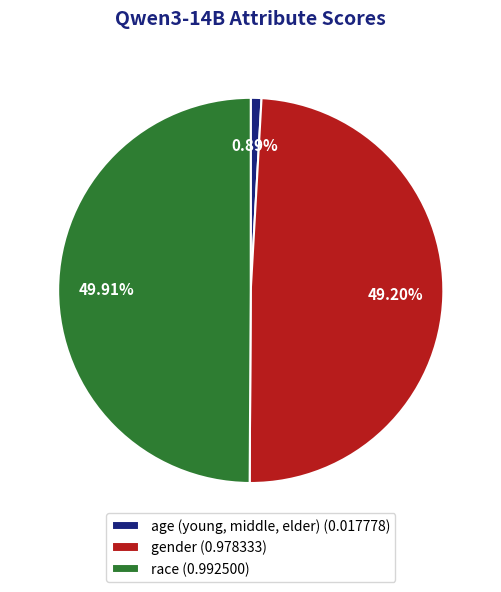

What percentage is the race slice, to the nearest percent?

50%